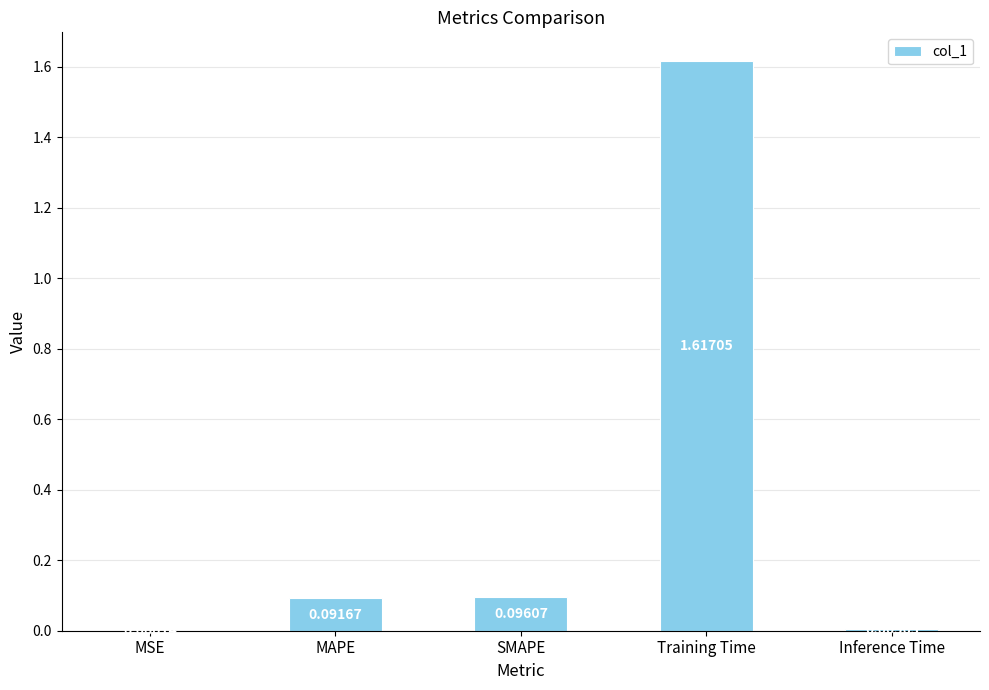

Between Inference Time and Training Time, which is larger?

Training Time